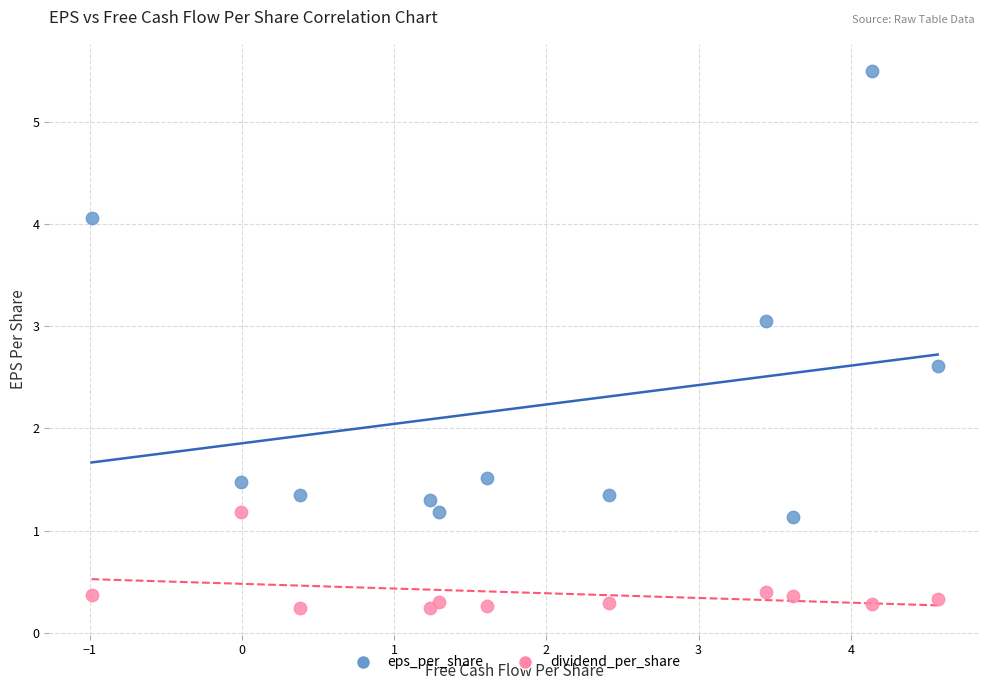

What is the X range (max minus min) for the scatter plot?

5.6